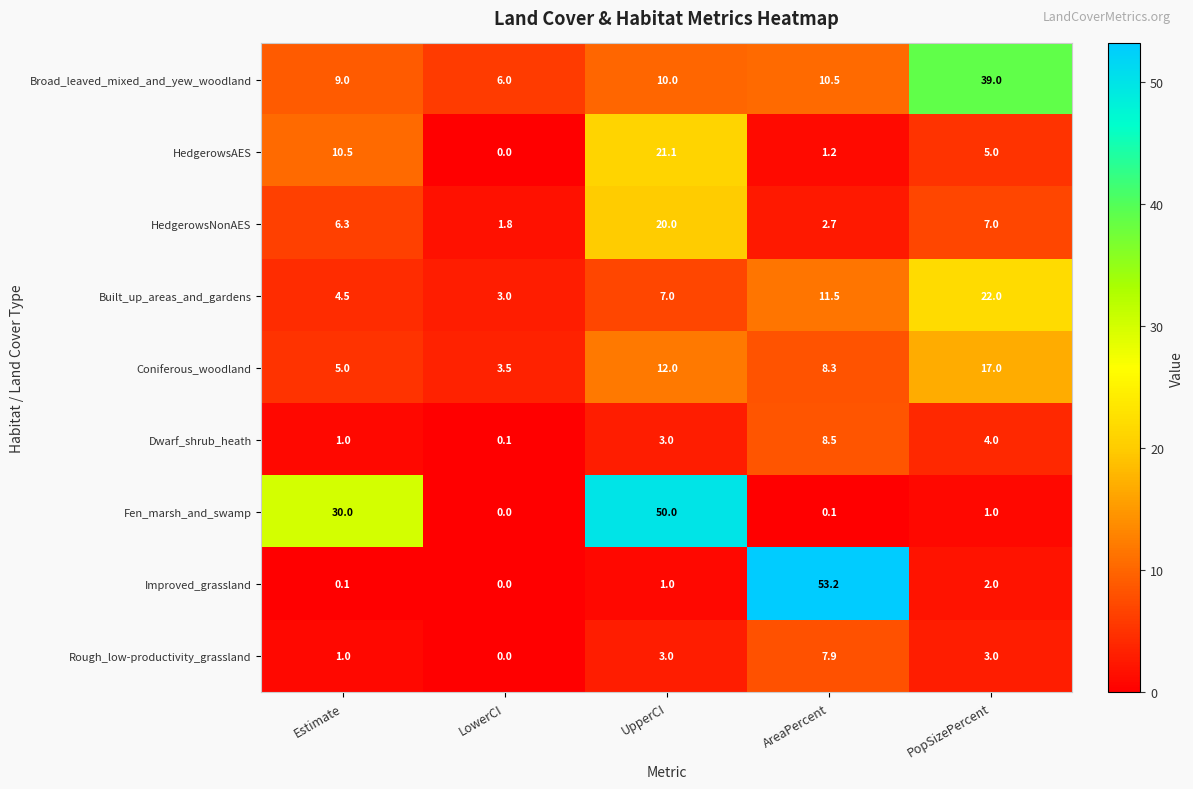

What is the average value of the Broad_leaved_mixed_and_yew_woodland series?

14.9